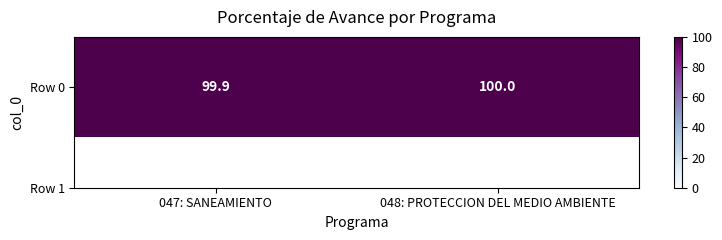

List the labels in order of value, largest first.

048: PROTECCION DEL MEDIO AMBIENTE, 047: SANEAMIENTO